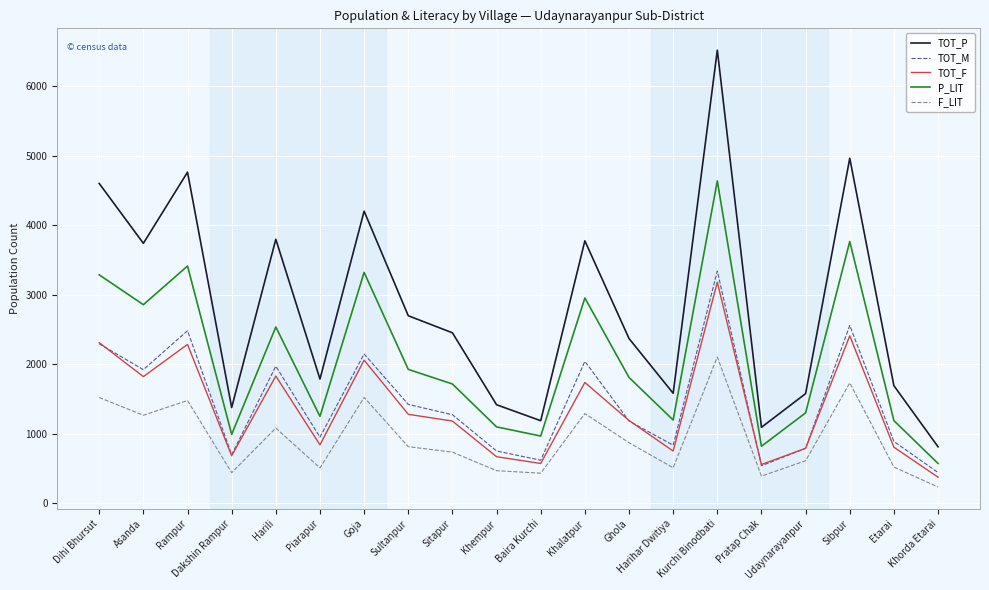

What are all the series names shown in the legend?

TOT_P, TOT_M, TOT_F, P_LIT, F_LIT